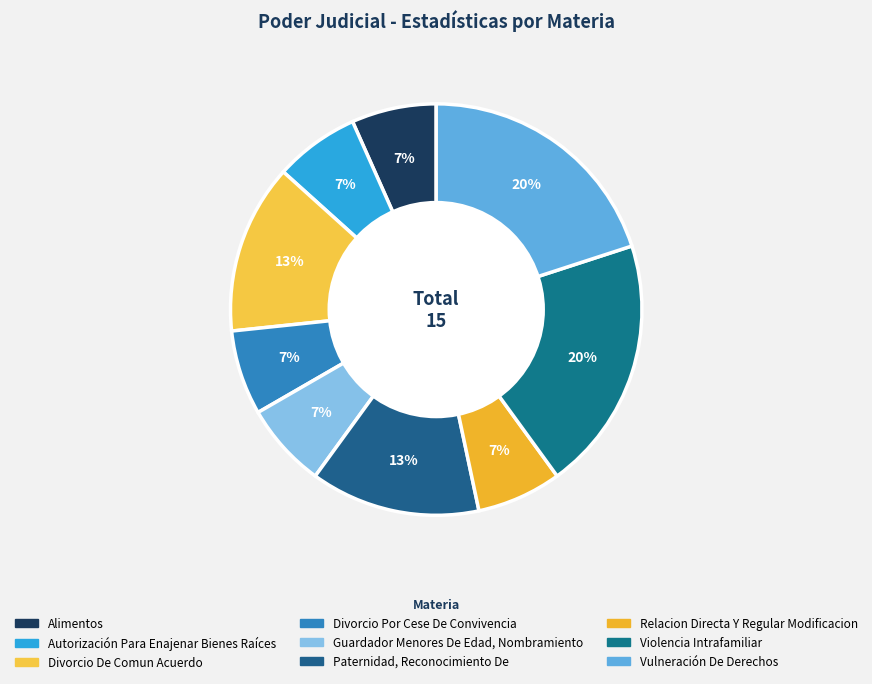

To the nearest percent, what is the difference between the largest and smallest slice percentages?

13%